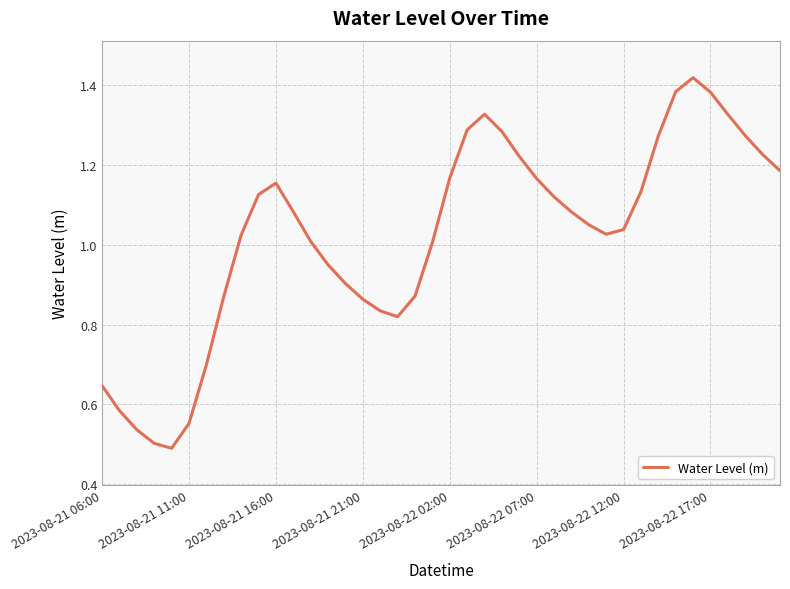

What is the greatest value displayed?

1.4